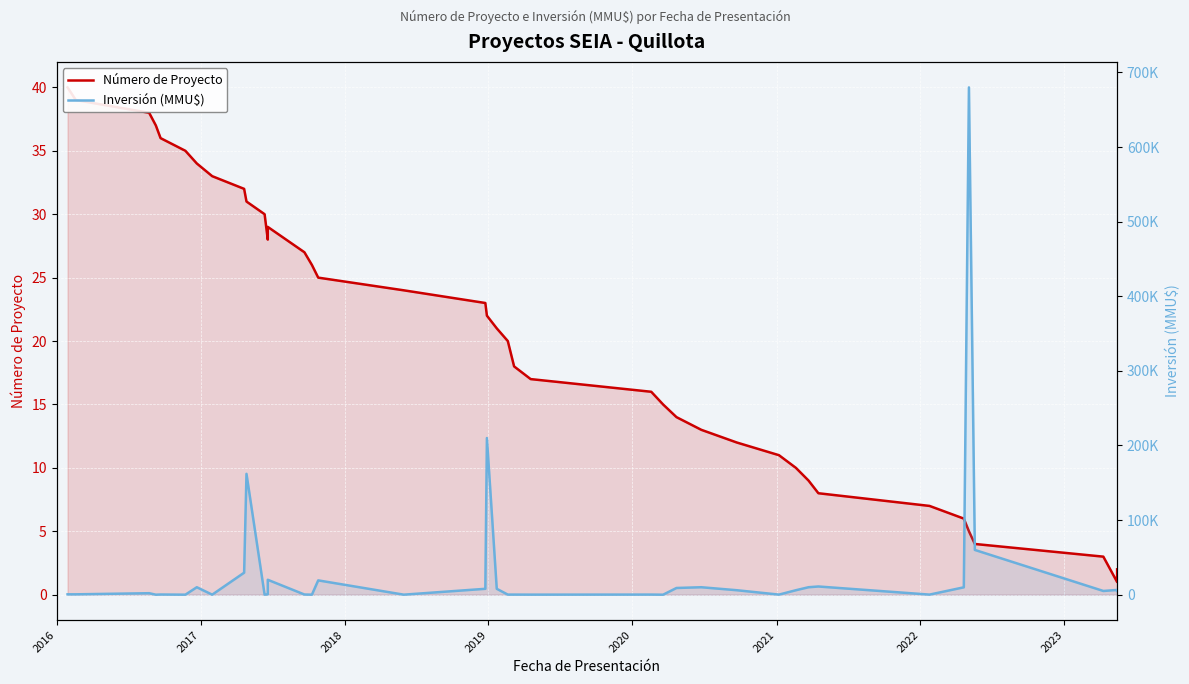

List the series in order of their overall mean, highest first.

Inversión (MMU$), Número de Proyecto